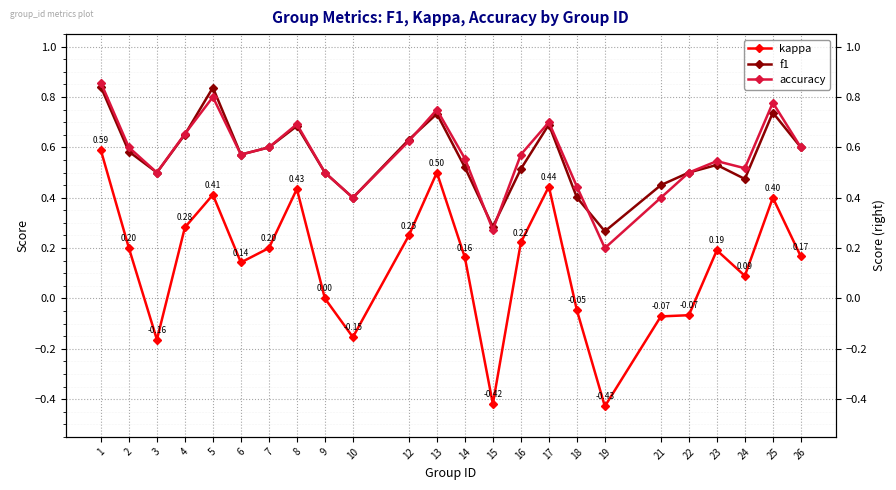

Which series has the widest spread of values?

kappa